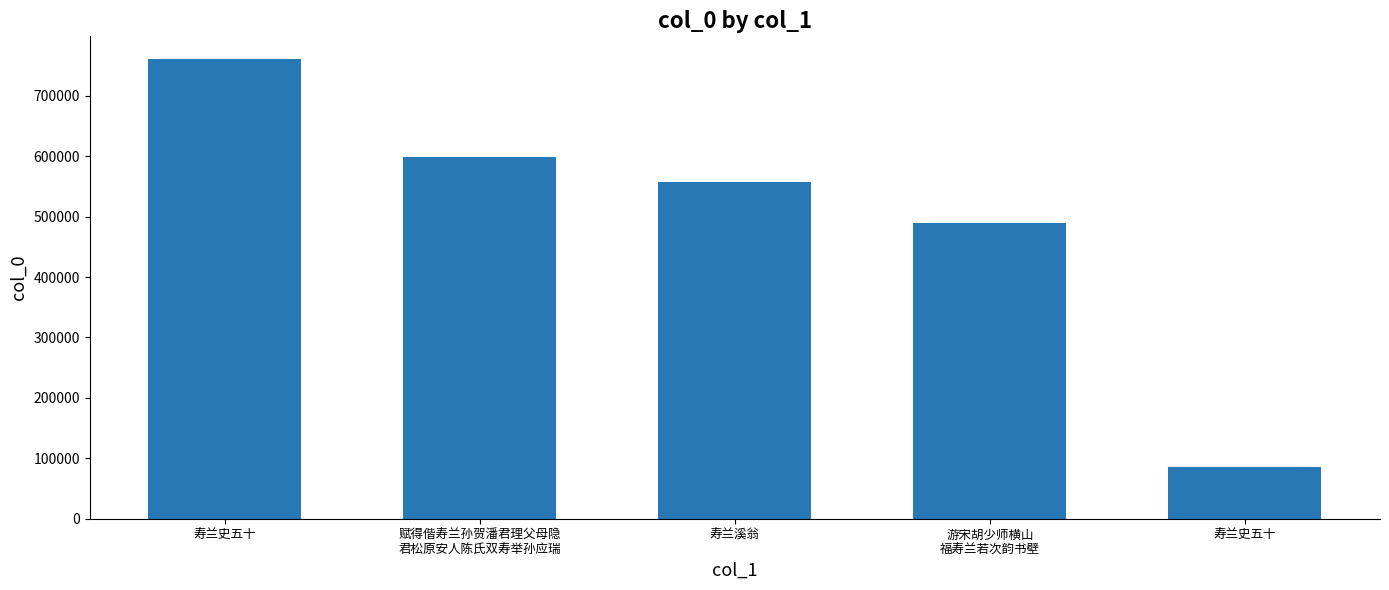

Does the chart contain any negative values?

No